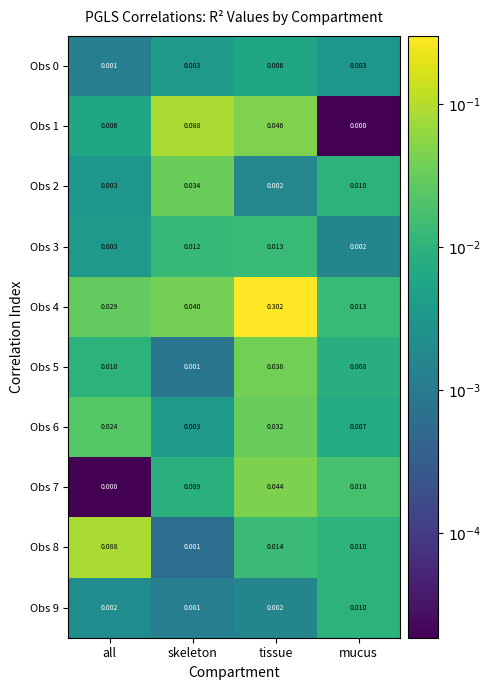

Where is Obs 6 nearest to the value 0?

skeleton